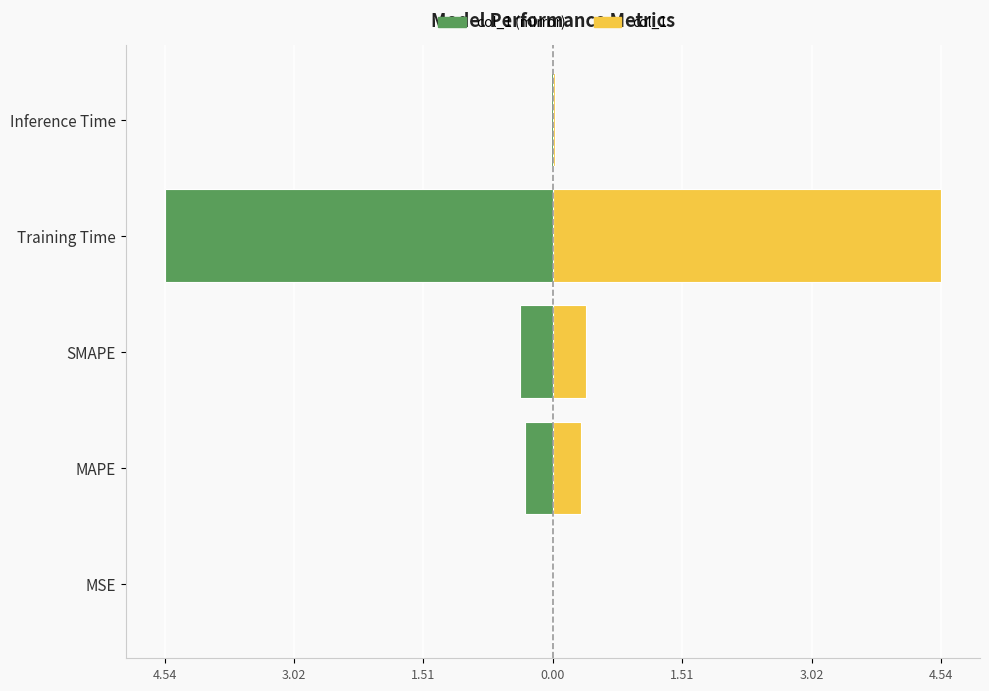

Count the number of categories in the chart.

5